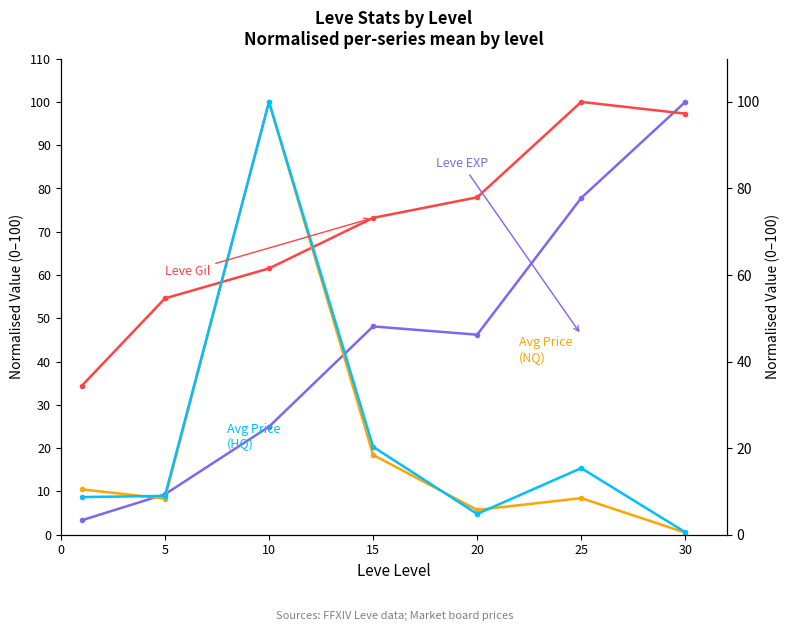

What is the value of the Avg Price (HQ) point at the 6th from the left?

15.4